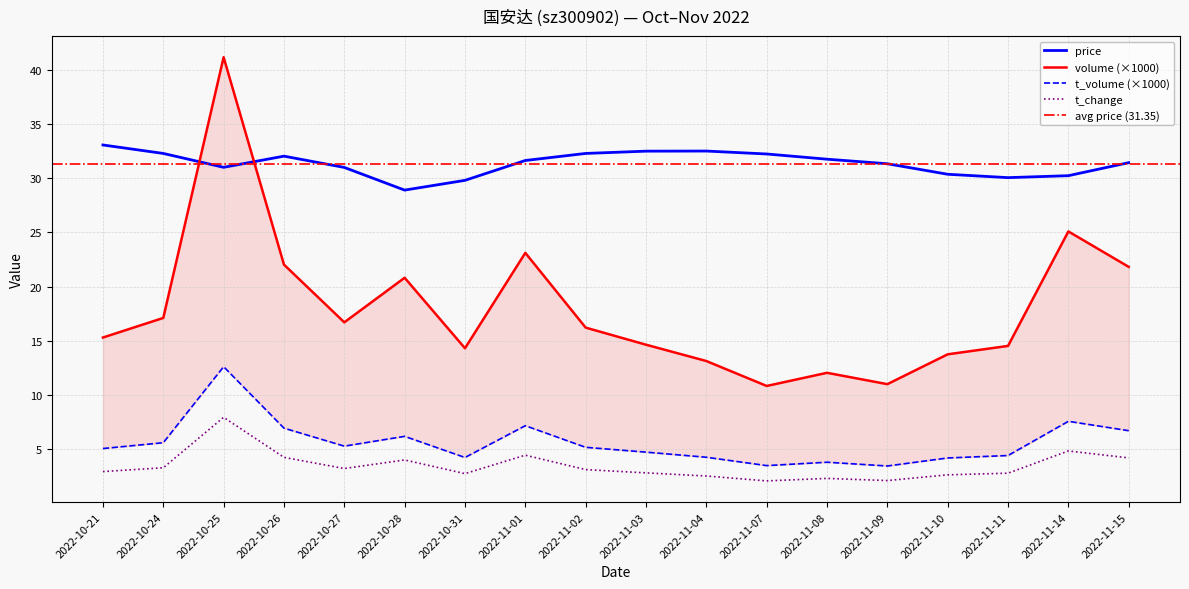

How many interior local valleys does the t_volume series have?

4